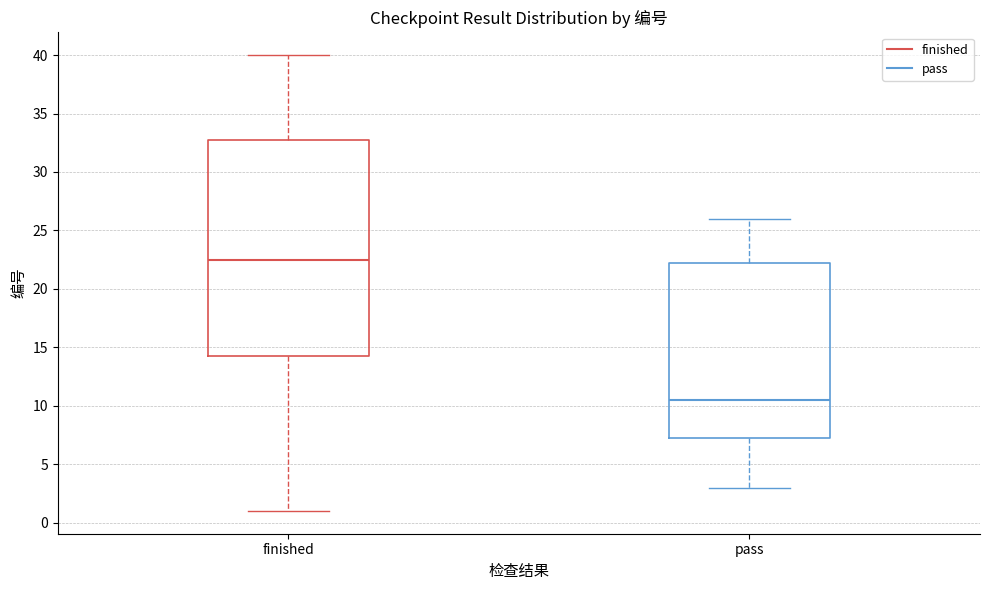

Where is the lower edge of the box for pass on the y-axis? The values are not printed on the chart, so give them approximately, as read against the axis.

7.5